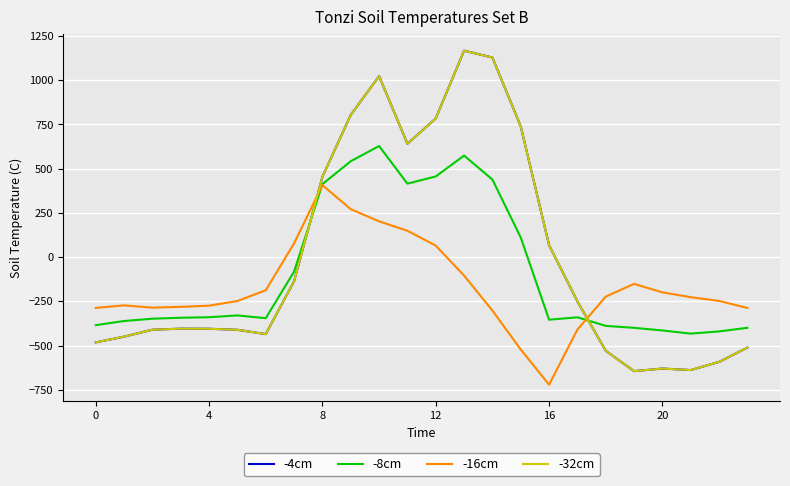

Is this an area chart (filled region under the line)?

No